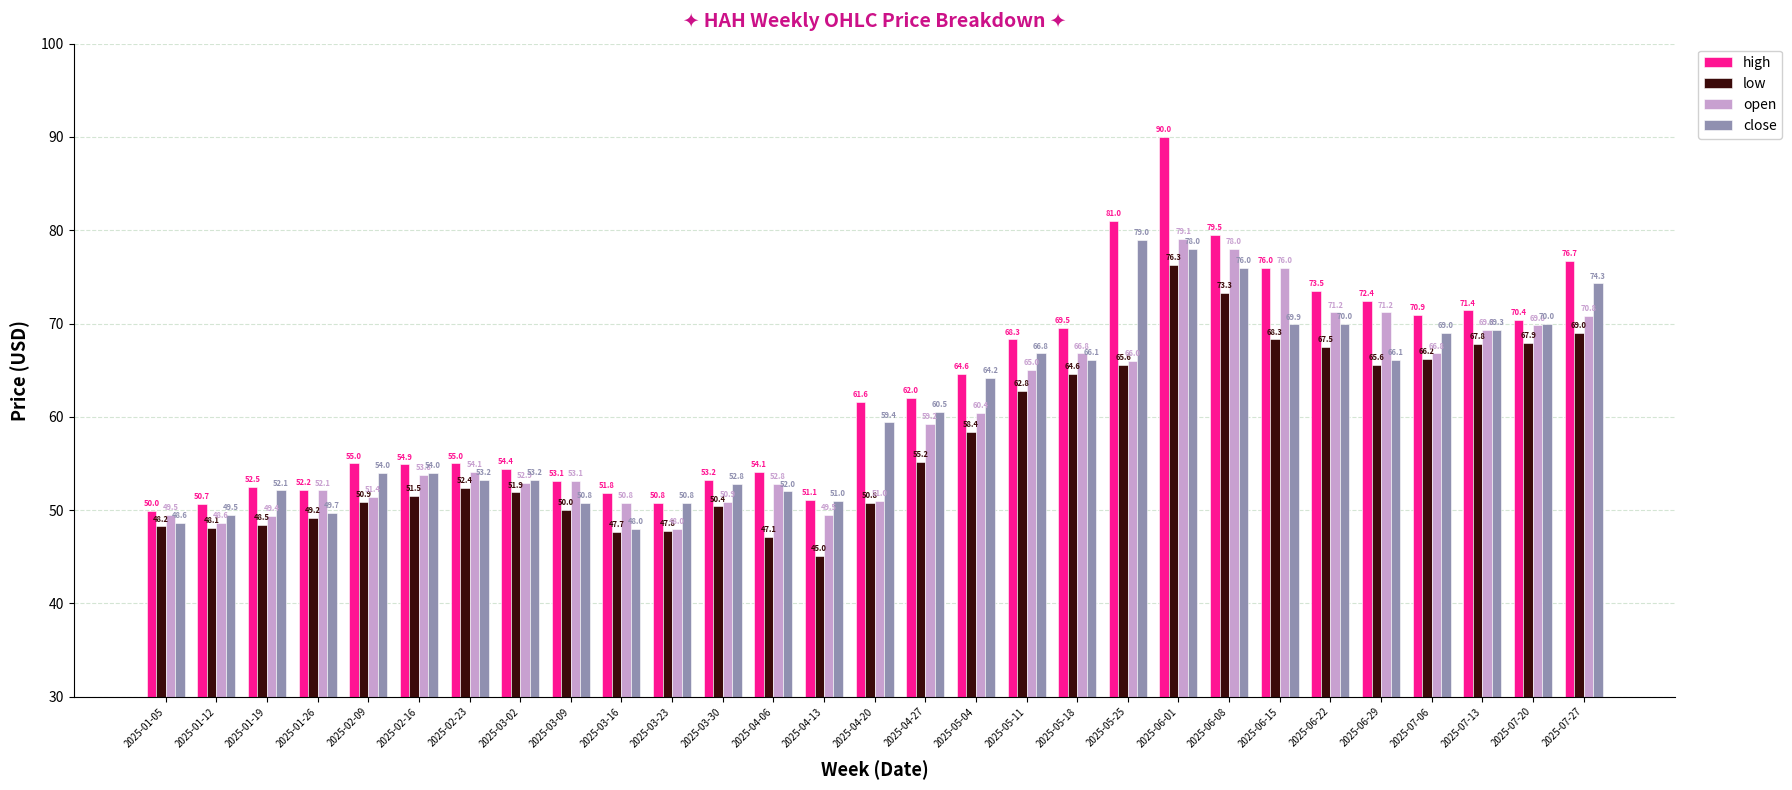

Between 2025-03-23 and 2025-05-18, which series saw the biggest shift?

open